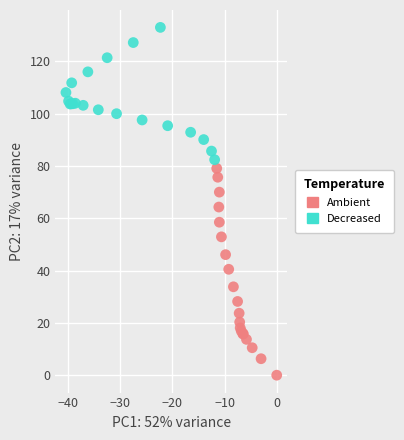

Which series contains the lowest Y value?

Ambient